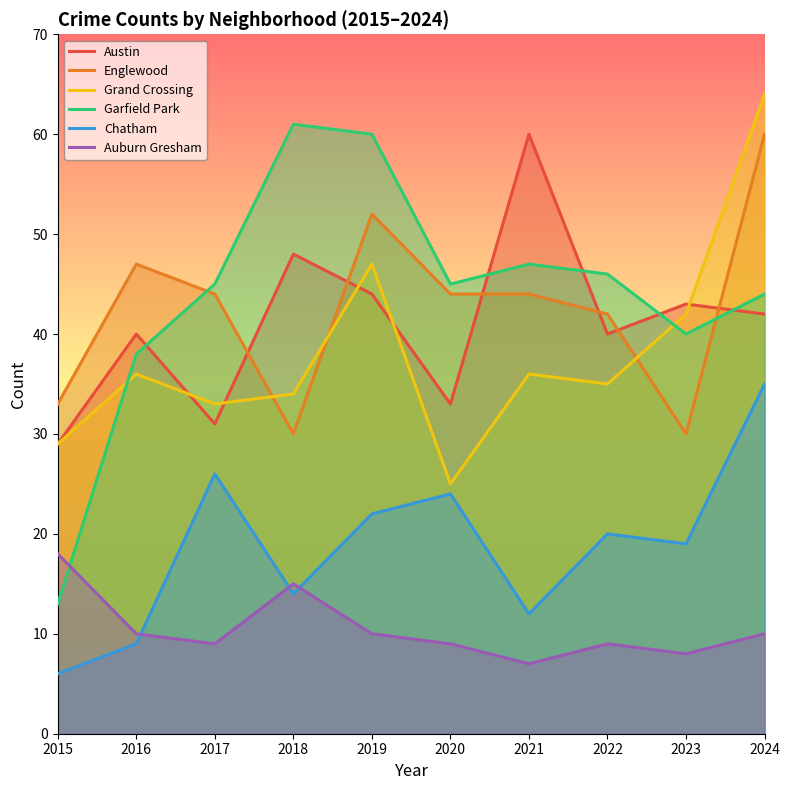

What is the total value across all series at 2021?

206